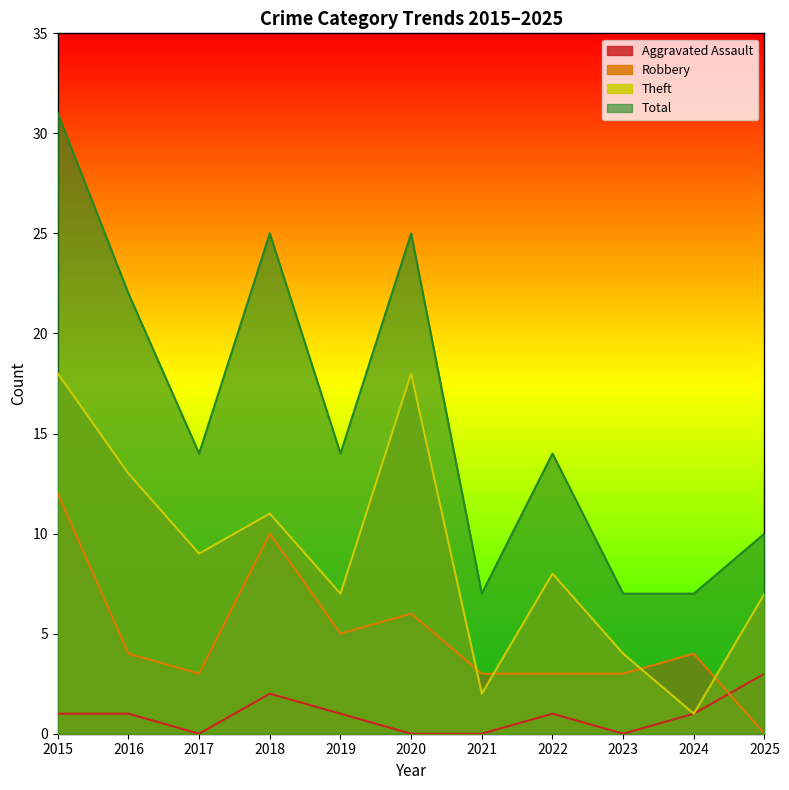

Between 2018 and 2021, which is larger?

2018